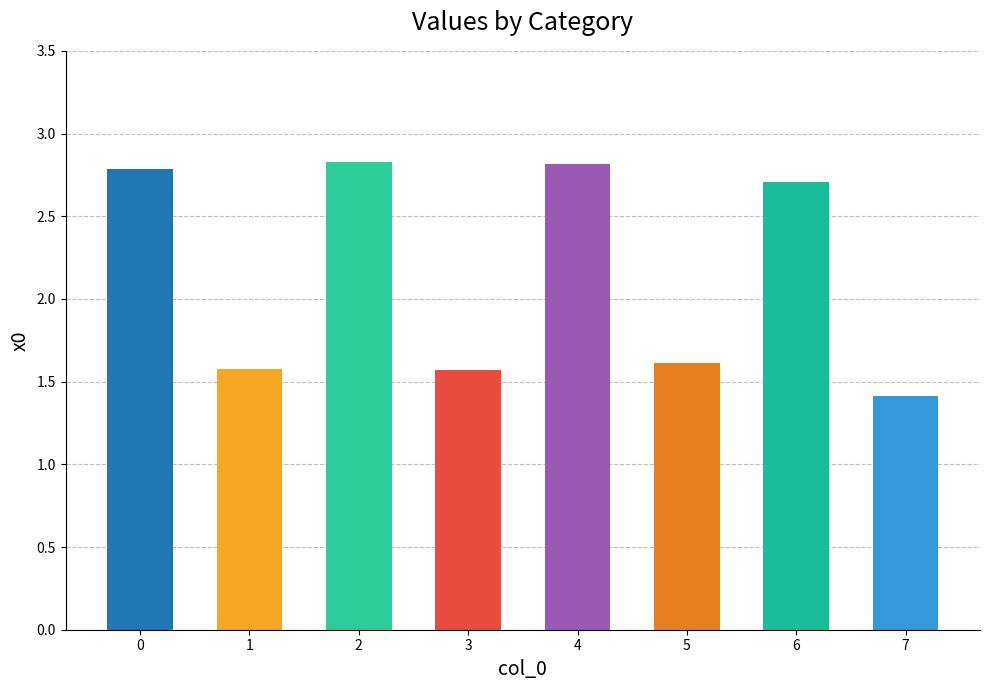

Where is the data nearest to the value 2?

5